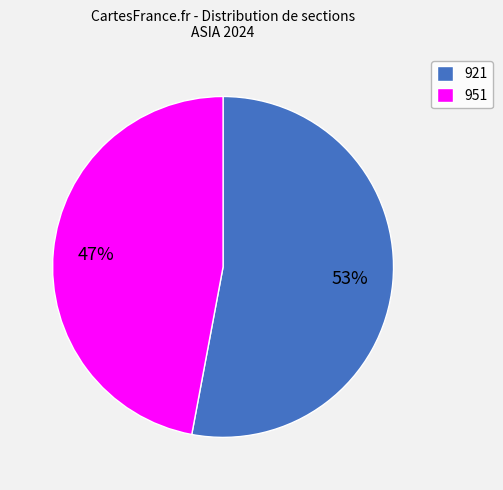

Is 951 the majority of the pie?

No